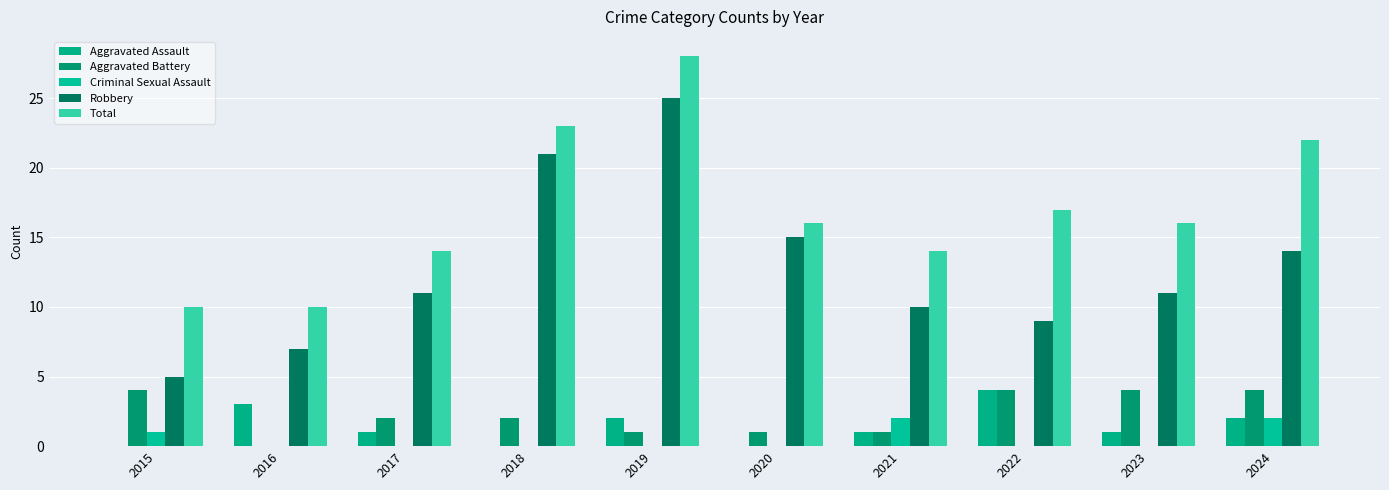

How many groups of bars are there?

10